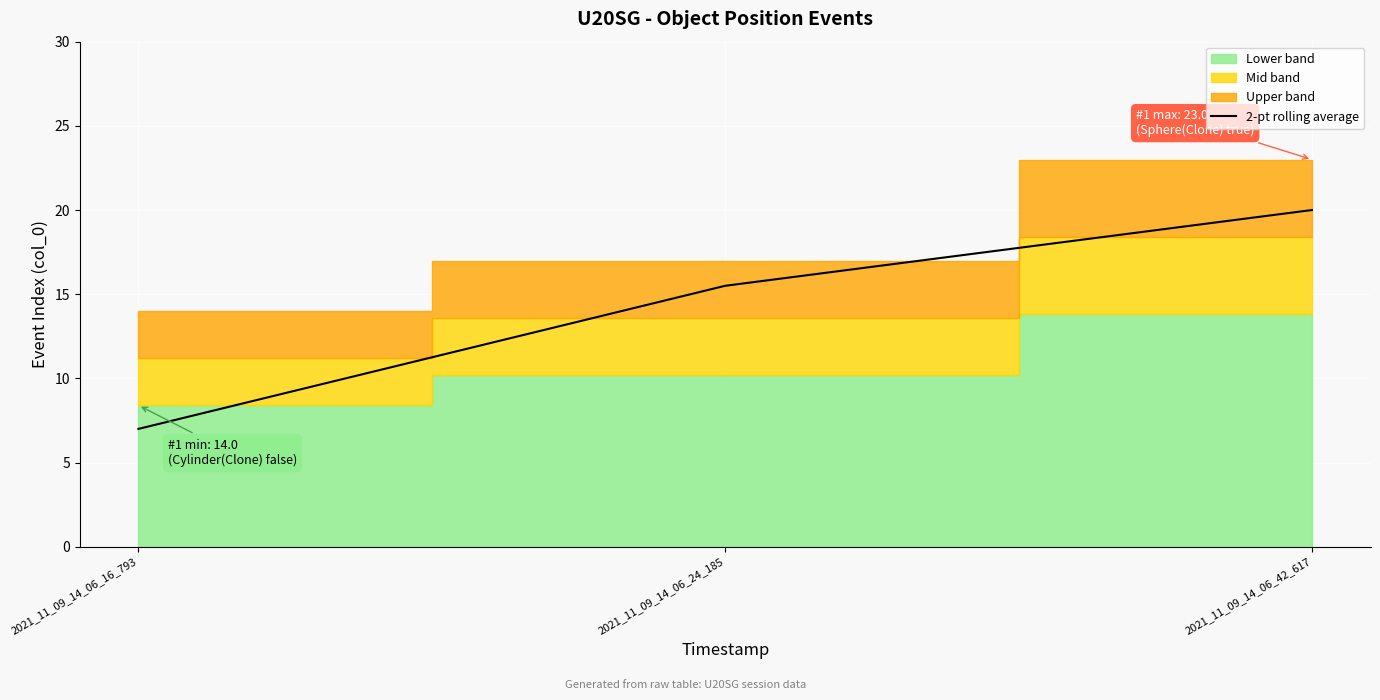

What is the sum of the values at 2021_11_09_14_06_16_793 and 2021_11_09_14_06_24_185?

22.5